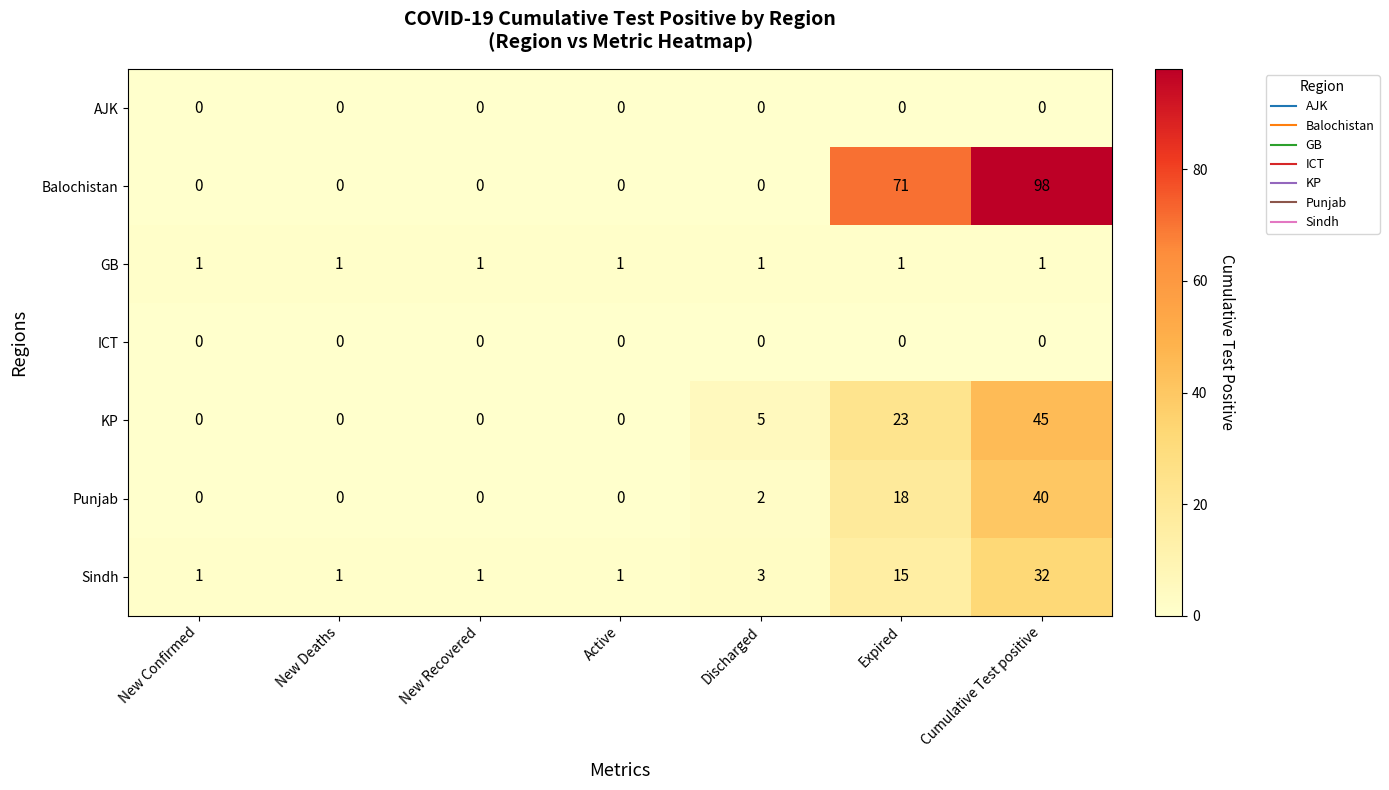

At which category does the chart reach its peak across all series?

Cumulative Test positive